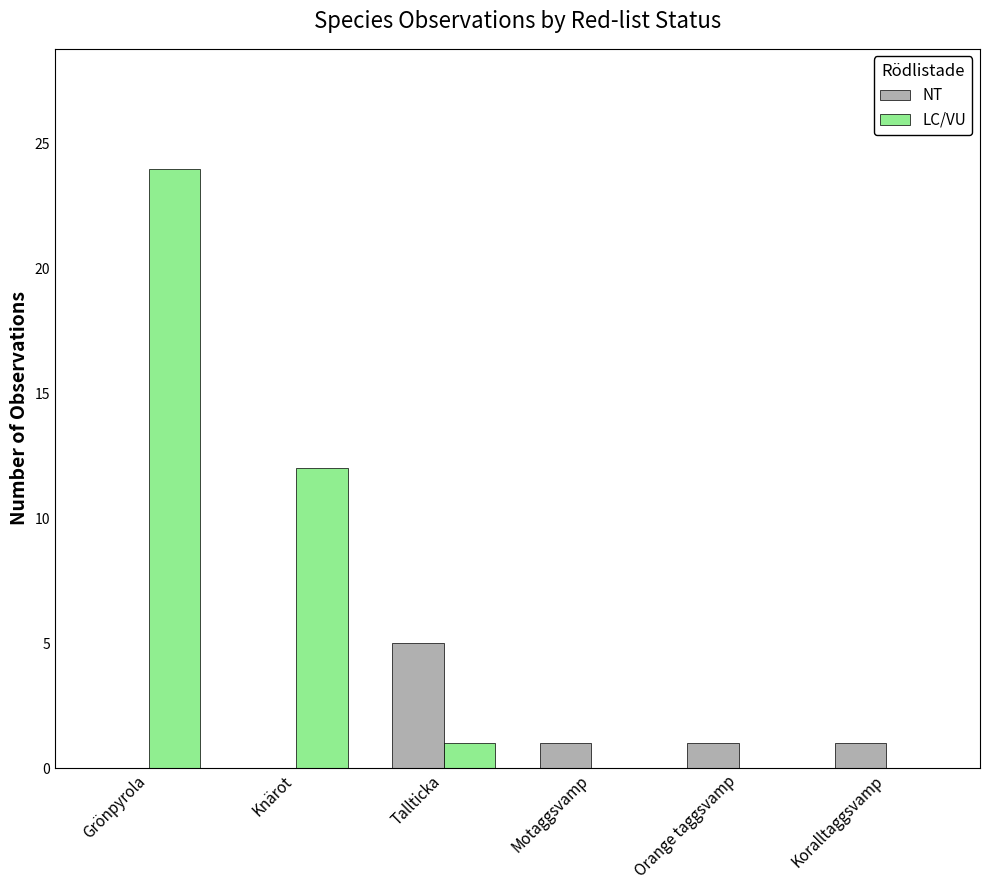

Which series has the widest spread of values?

LC/VU